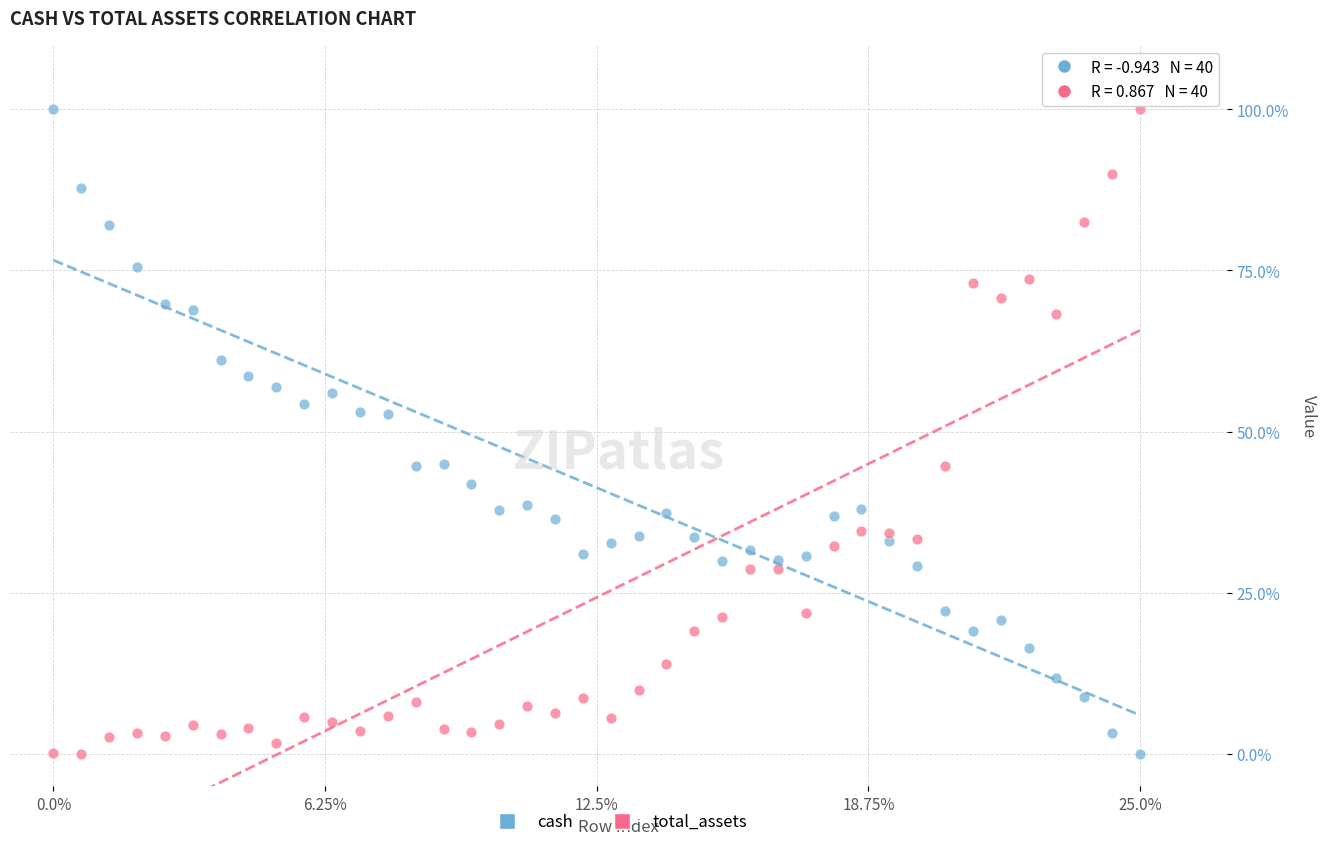

Across all data points, what is the range of Y values (max minus min)?

100.0